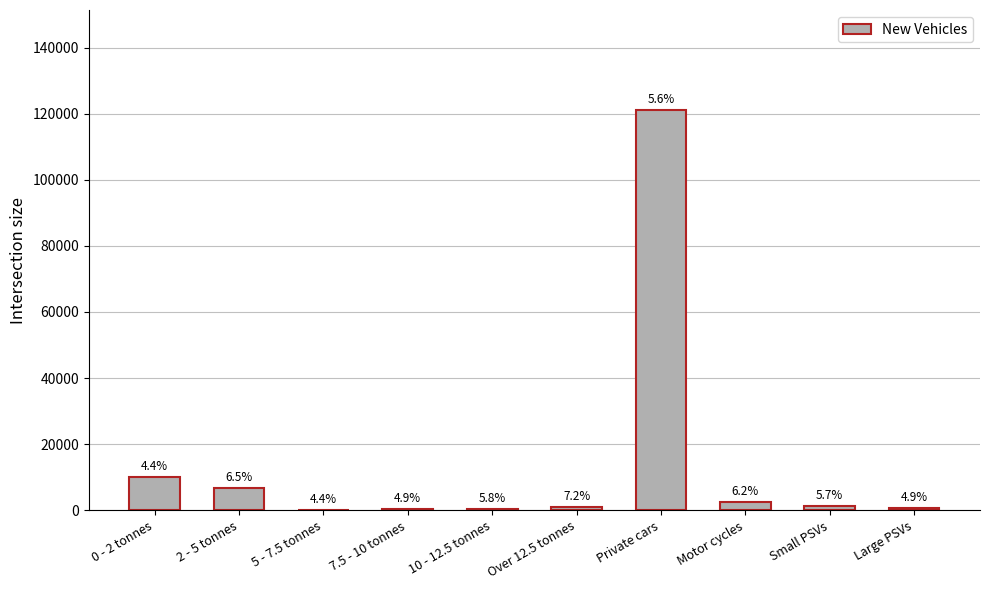

Reading left to right, extract all data points from this chart.

0 - 2 tonnes=9959	2 - 5 tonnes=6580	5 - 7.5 tonnes=201	7.5 - 10 tonnes=329	10 - 12.5 tonnes=485	Over 12.5 tonnes=1033	Private cars=121121	Motor cycles=2566	Small PSVs=1224	Large PSVs=551